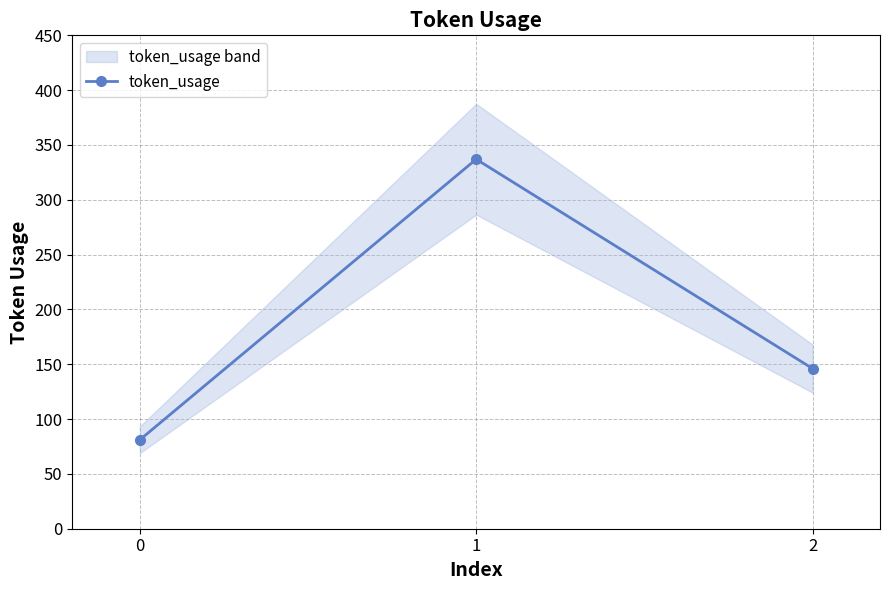

What is the maximum value shown in the chart?

337